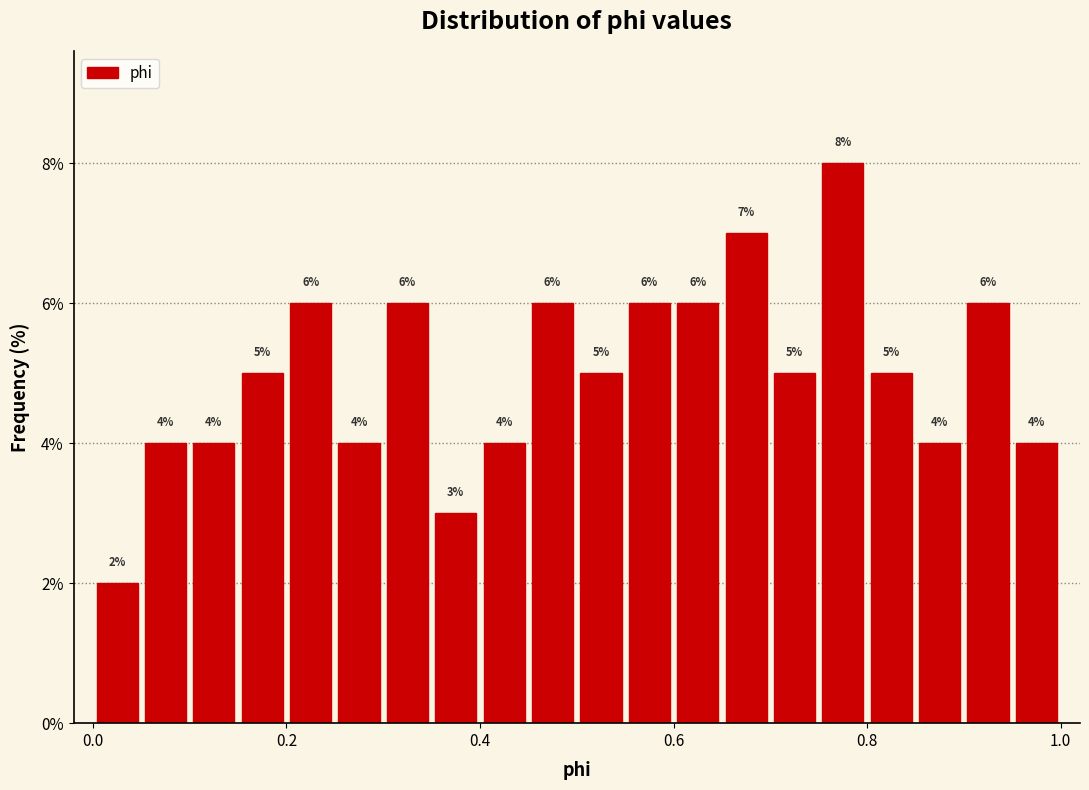

Around what value on the x-axis is the tallest bar? Give the approximate position of its centre, as read against the axis.

0.78